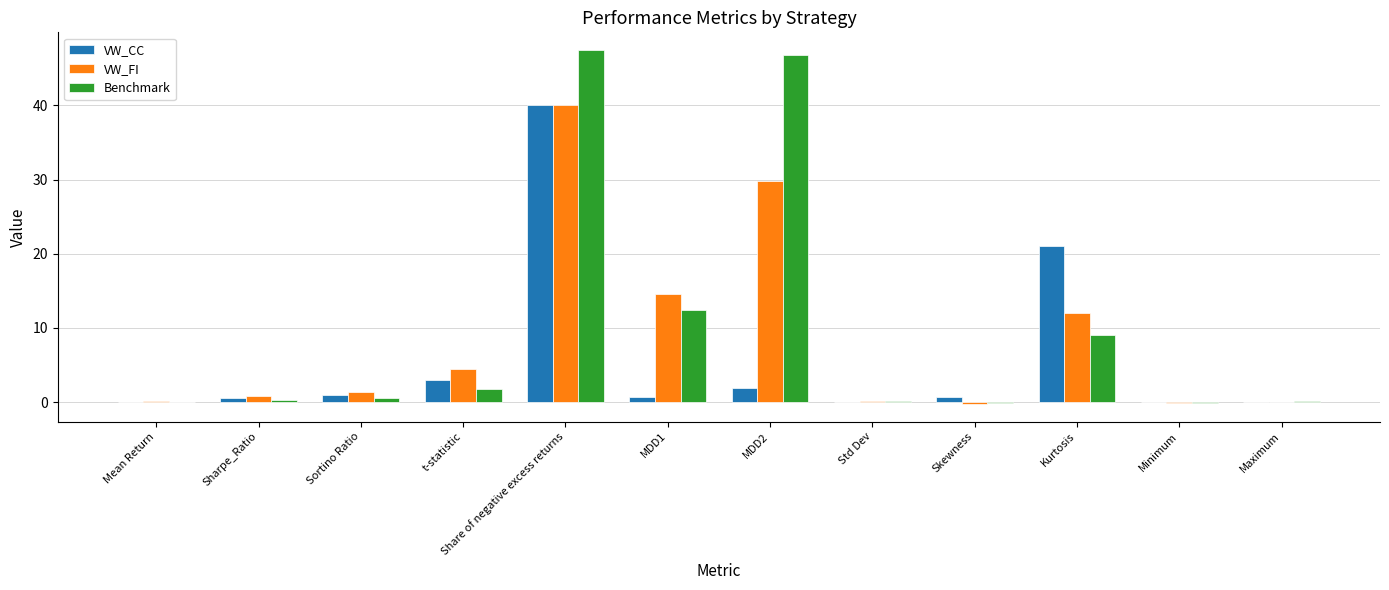

Which series changed the most between MDD2 and Maximum?

Benchmark